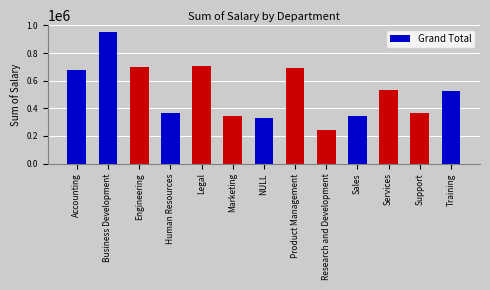

Count the number of values greater than 527713.

7